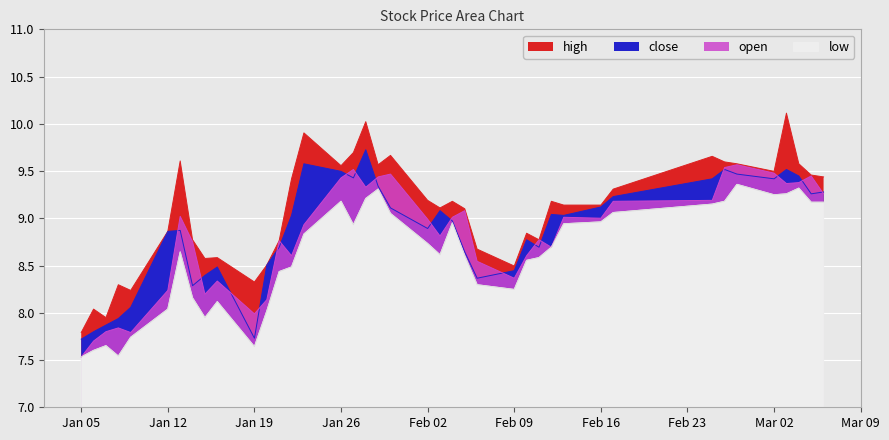

True or false: high has a value of 15.3 at 2015-02-04.

False